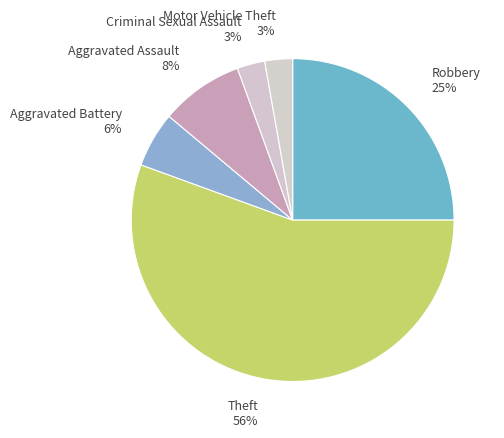

Which slice represents more than half of the pie?

Theft